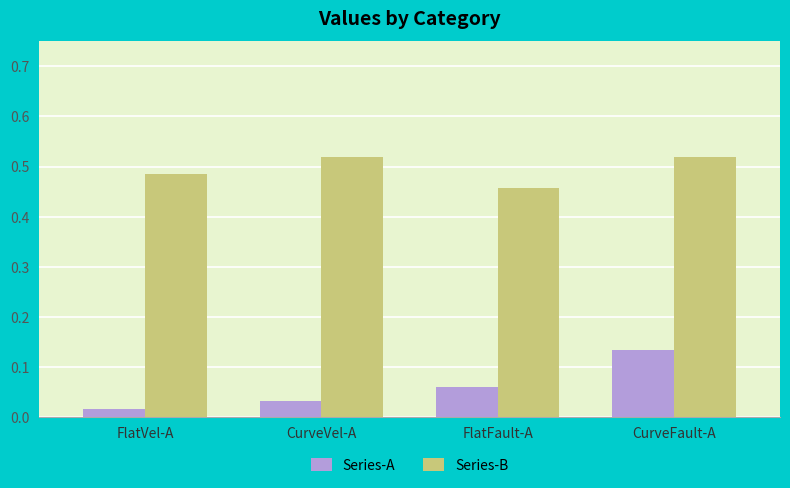

What is the difference between the highest and lowest values at CurveFault-A?

0.4